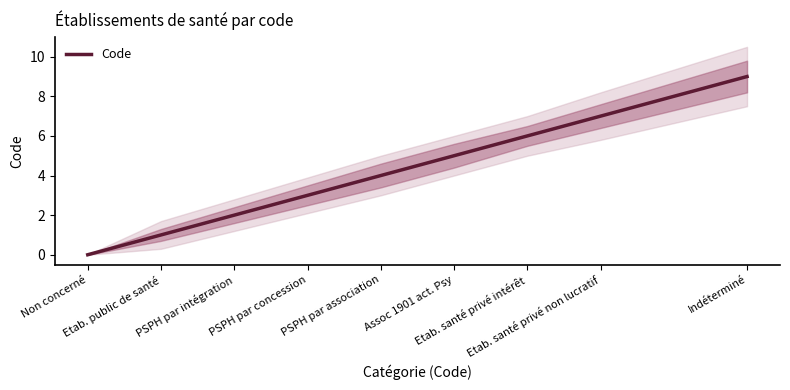

The value at PSPH par association is 7. True or false?

False